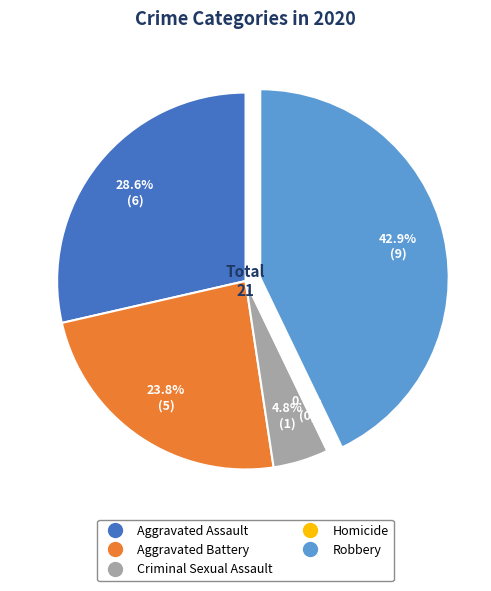

What is the total percentage of Homicide and Aggravated Assault?

28.6%